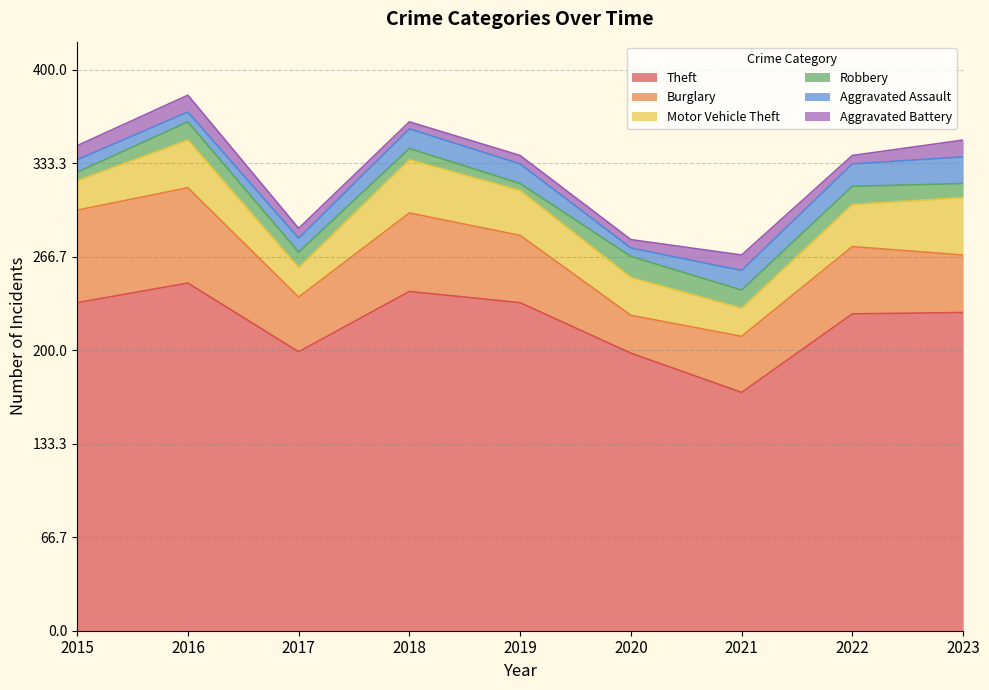

Which category has the lowest value in the Aggravated Battery series?

2018